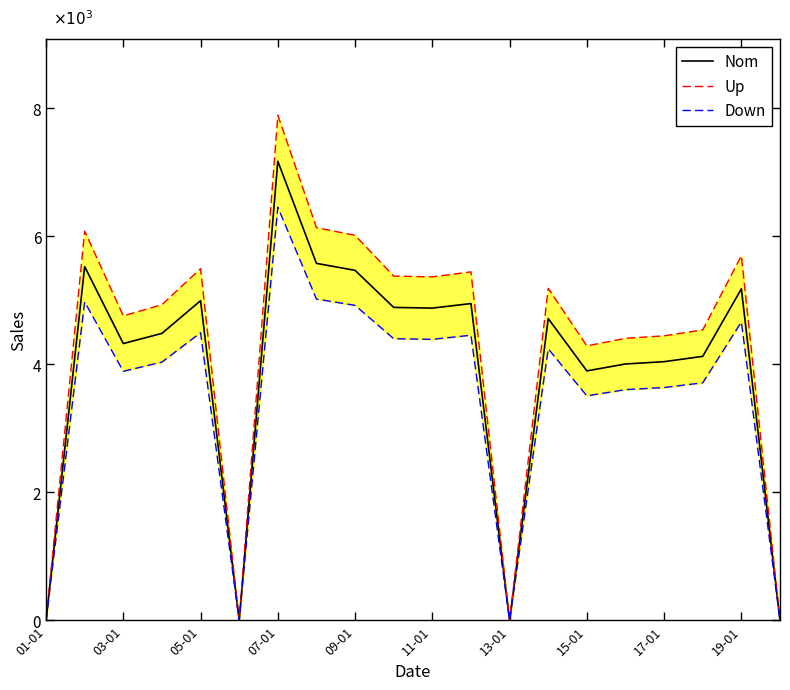

Is this an area chart (filled region under the line)?

No